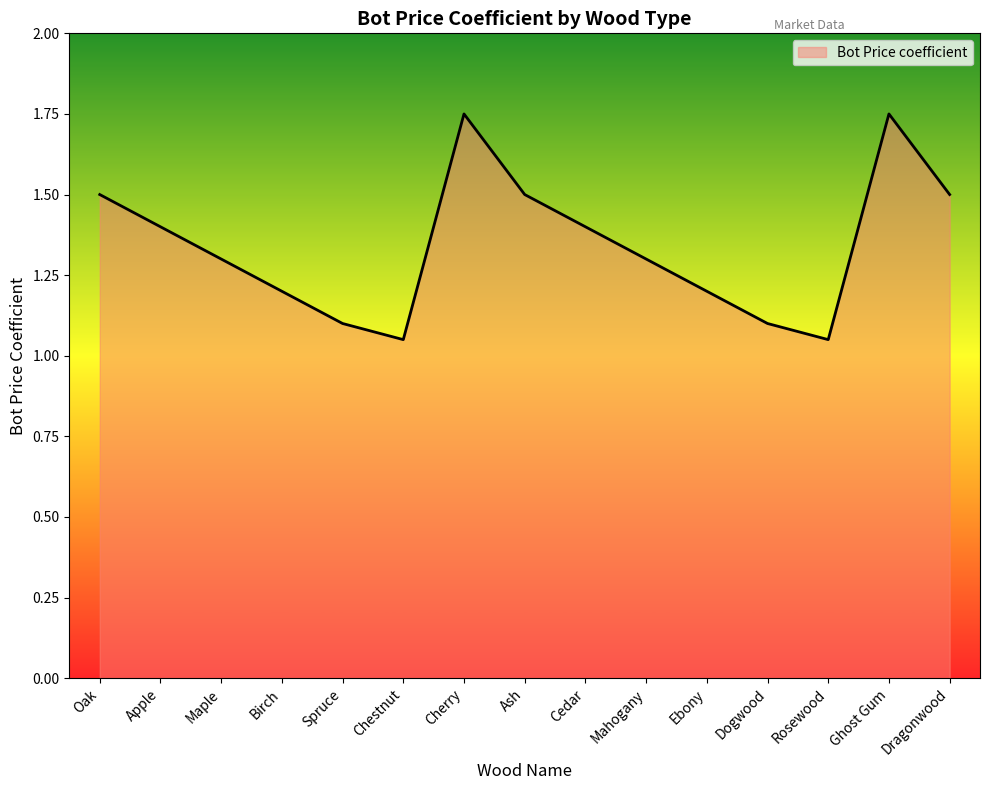

What is the difference between the second highest and minimum values?

0.7